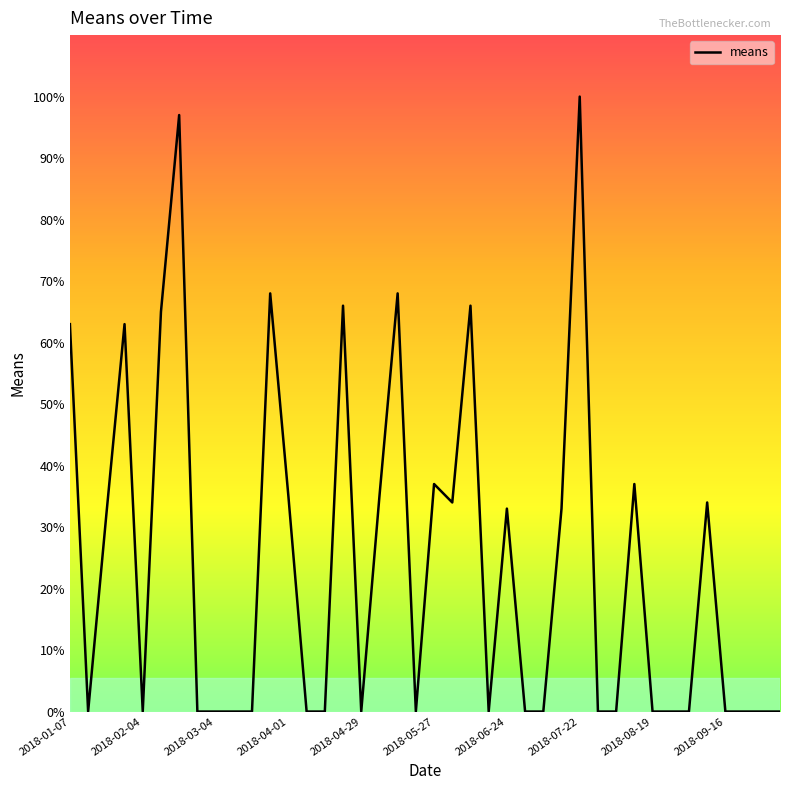

What is the difference between the maximum and minimum values?

100